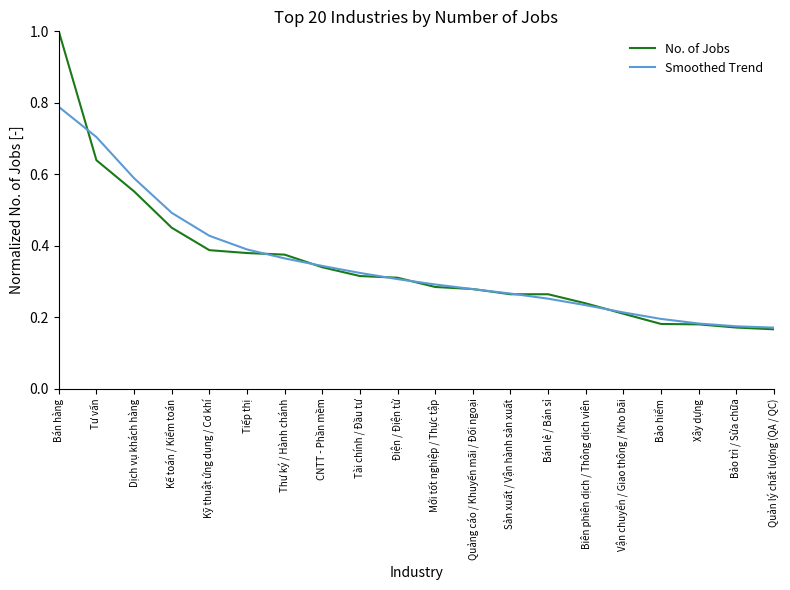

At which label does Smoothed Trend reach its peak?

Bán hàng